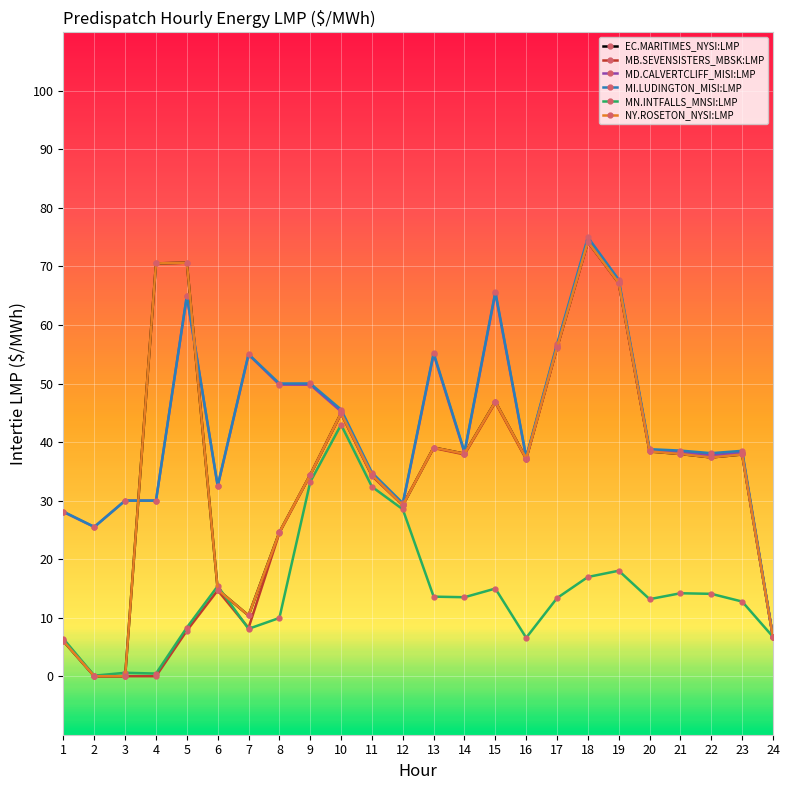

In MN.INTFALLS_MNSI:LMP, how many points are higher than both neighbors (excluding endpoints)?

6